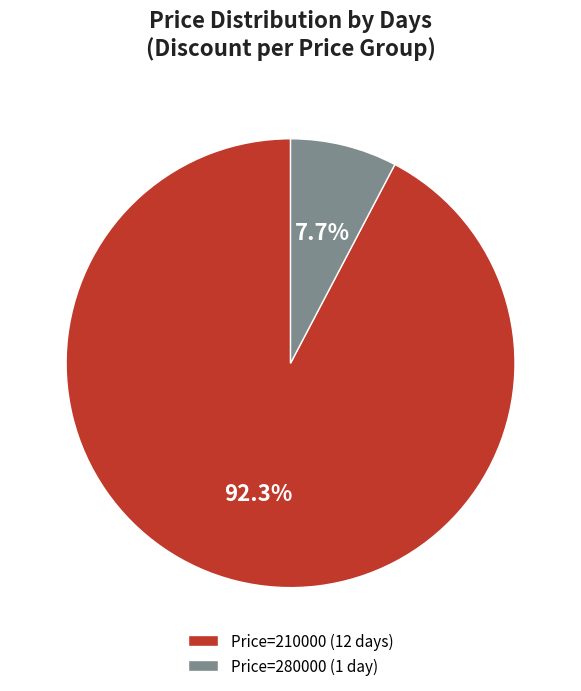

To the nearest percent, what is the difference between the largest and smallest slice percentages?

85%